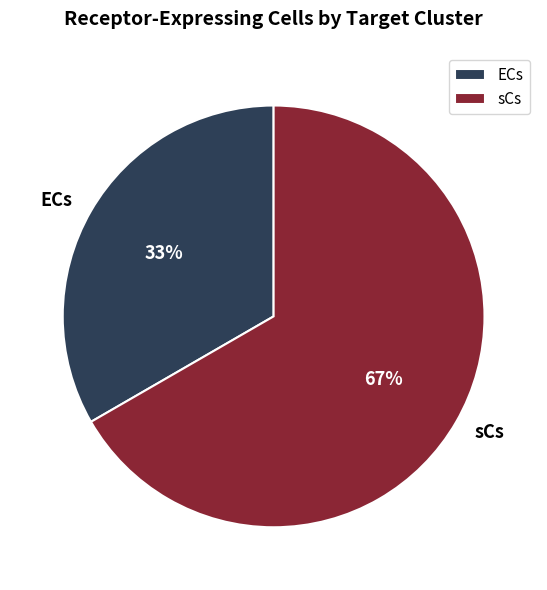

Rank the categories by value from lowest to highest.

ECs, sCs